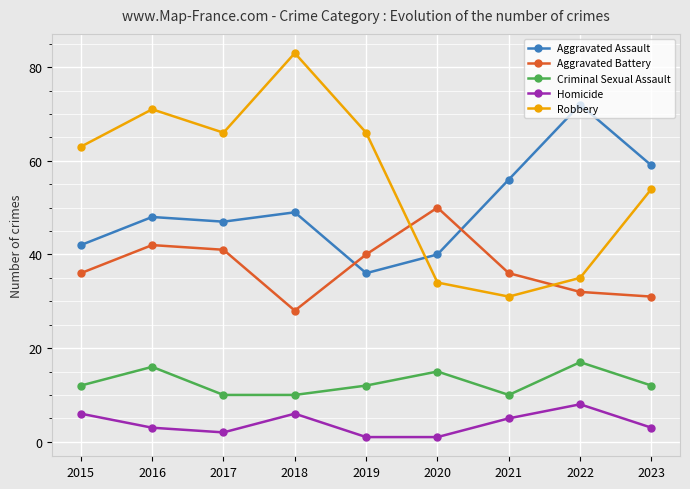

Is it true that Aggravated Assault equals 93 at 2021?

False